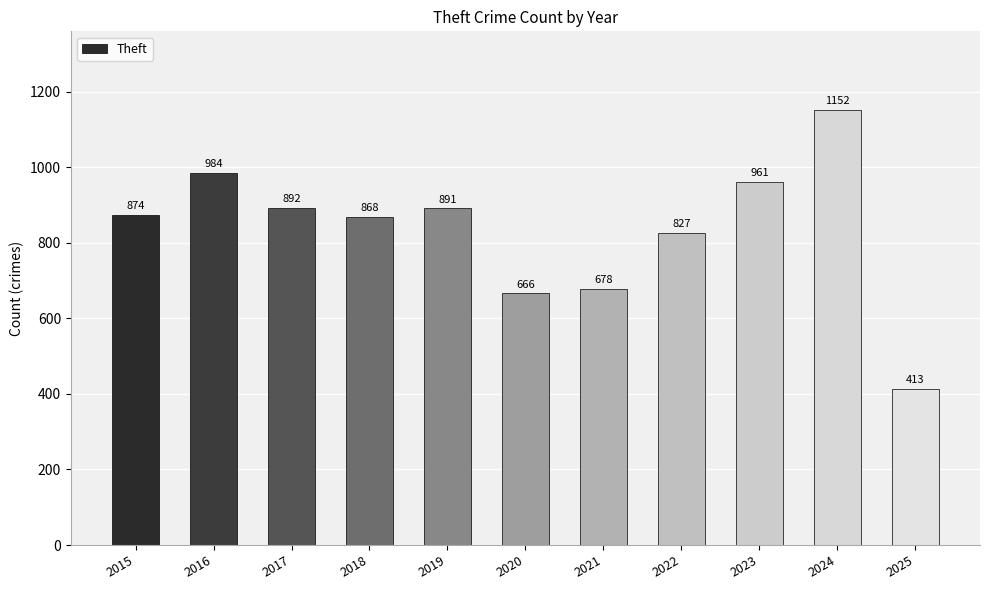

How many values are below 874?

5